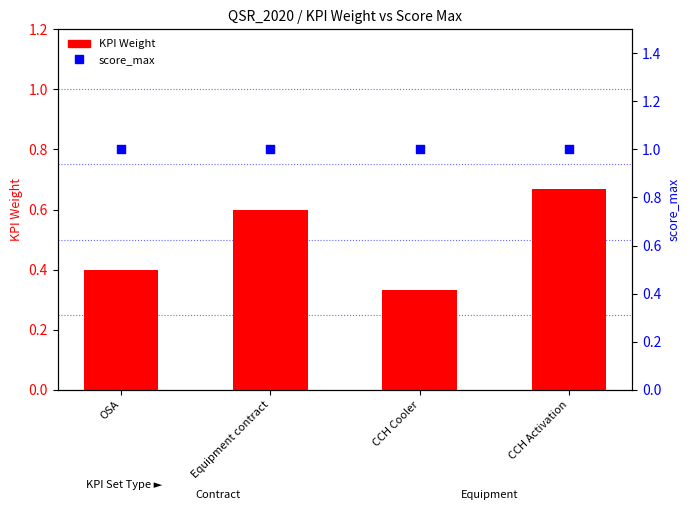

Which series contains the highest Y value?

score_max